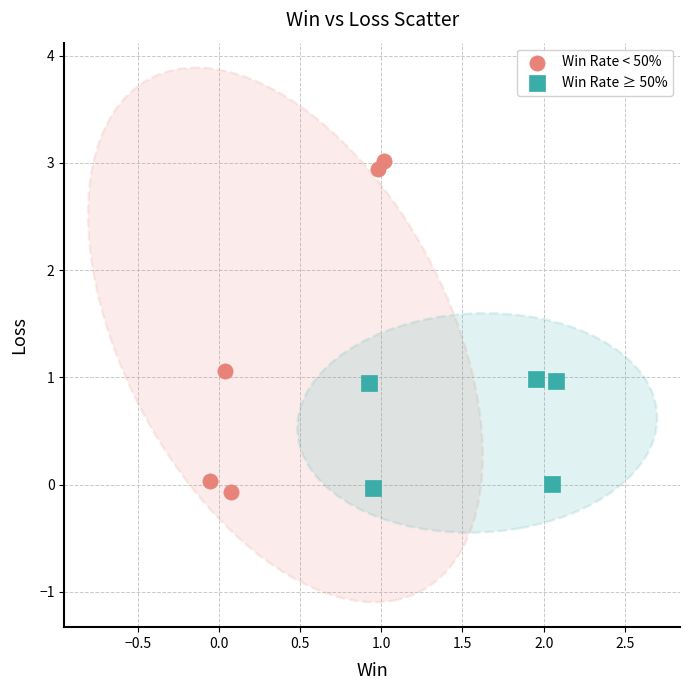

Which series reaches the maximum Y coordinate?

Win Rate < 50%